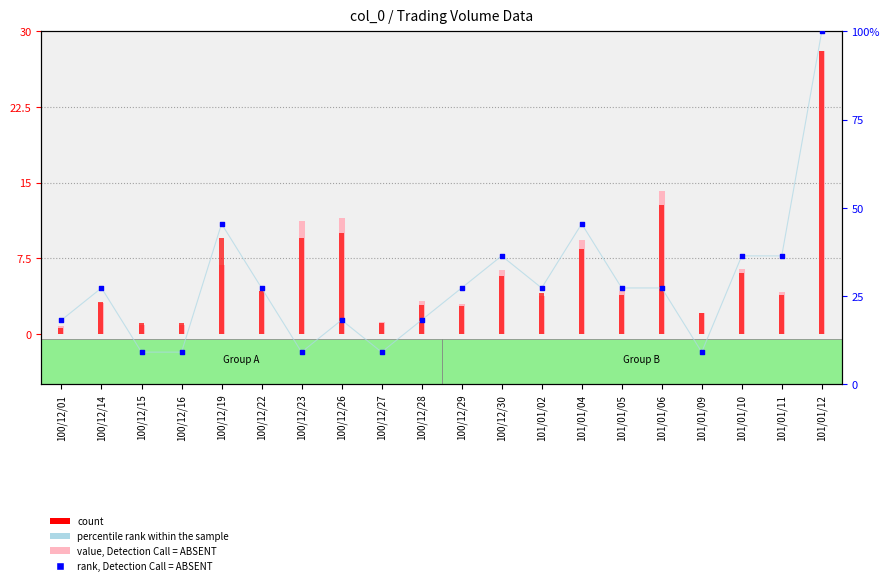

Which series contains the lowest Y value?

count